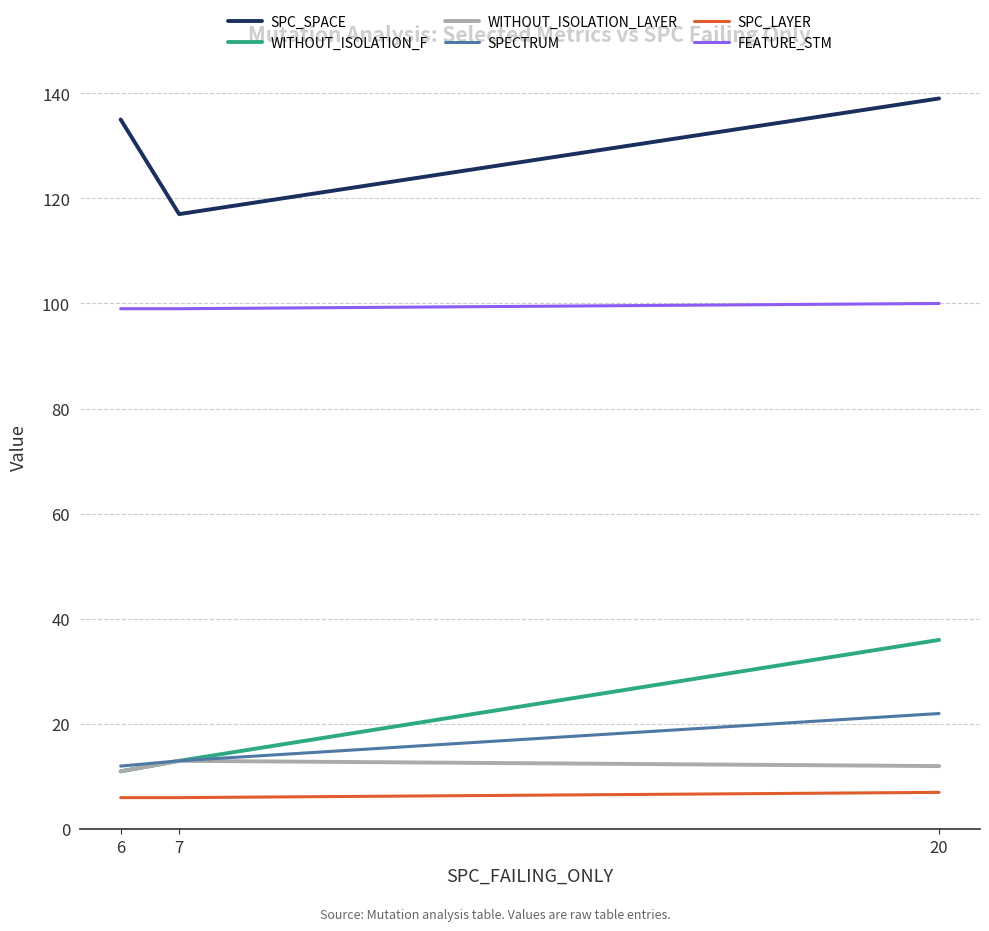

List the labels in order of SPC_SPACE value, smallest first.

7, 6, 20